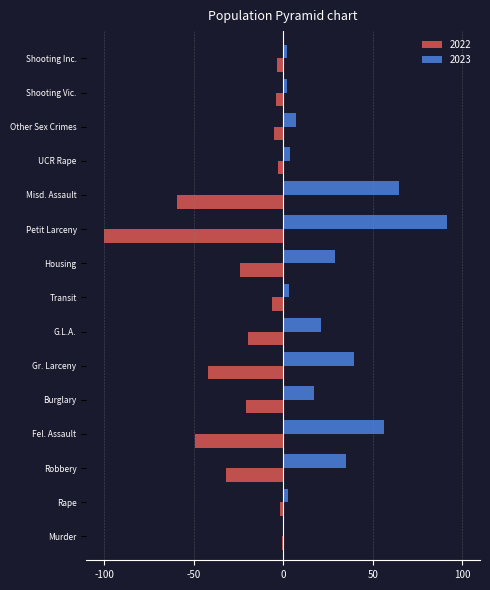

What is the total value across all series at Other Sex Crimes?

2.3